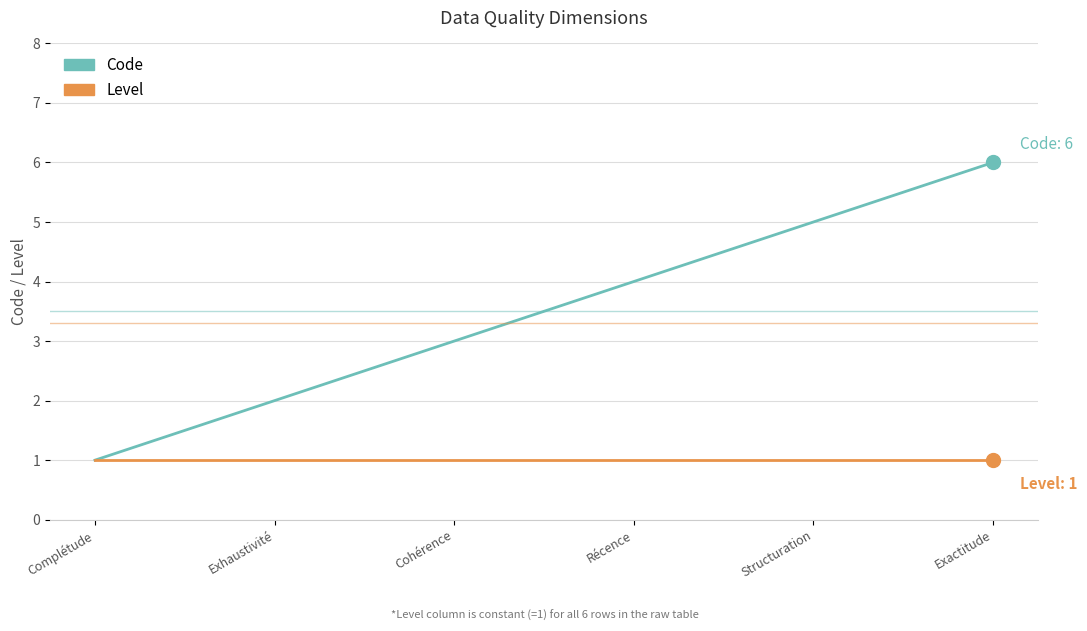

Which series has the largest total across all categories?

Code